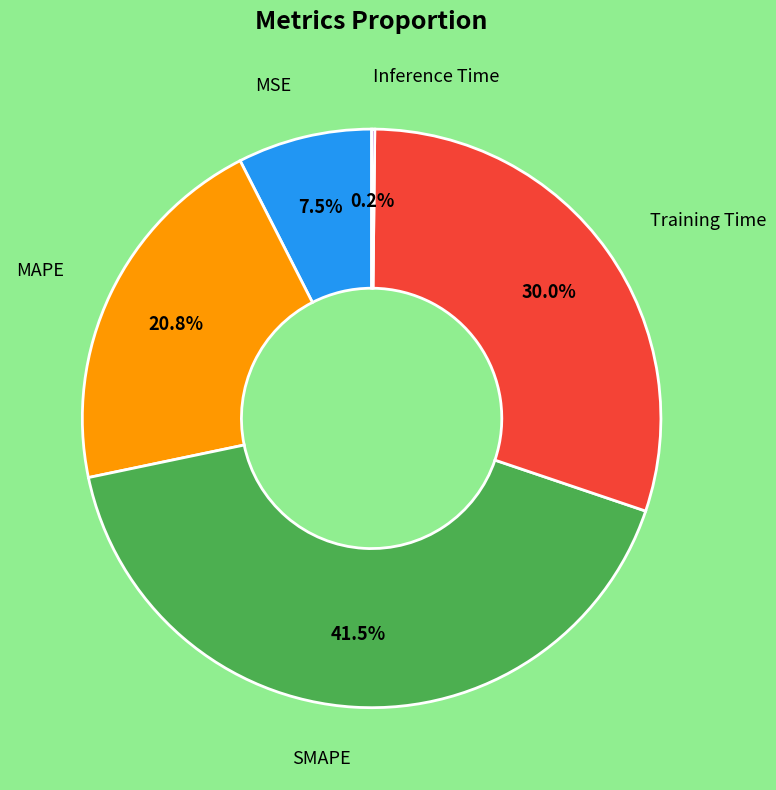

Does SMAPE represent more than half of the total?

No